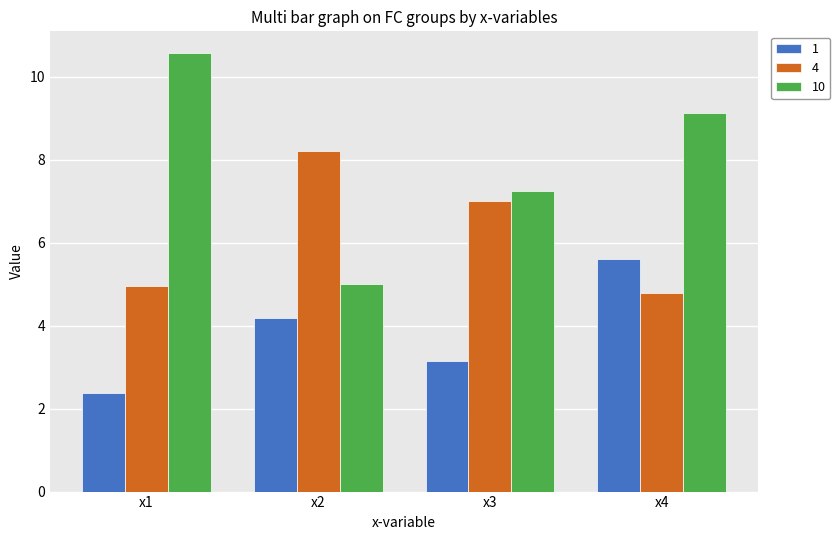

Reading left to right, list all the values displayed in this chart.

1: 2.4	4.2	3.1	5.6
4: 5.0	8.2	7.0	4.8
10: 10.6	5.0	7.3	9.1